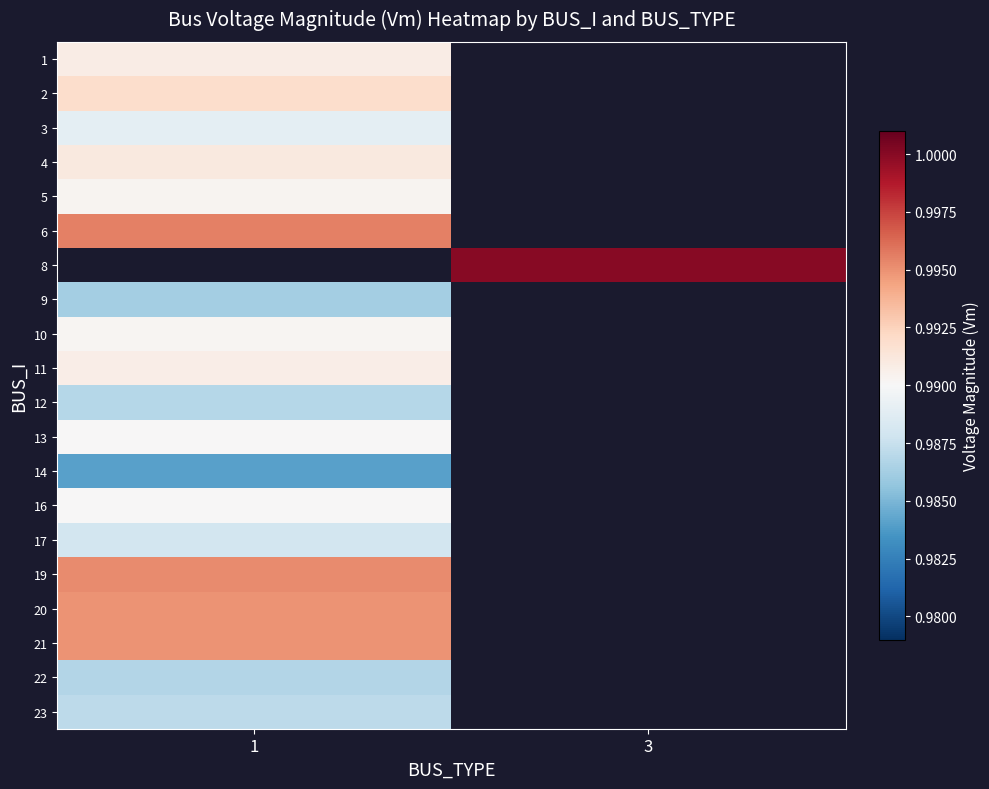

Is it true that 1 equals 0.4 at 1?

False